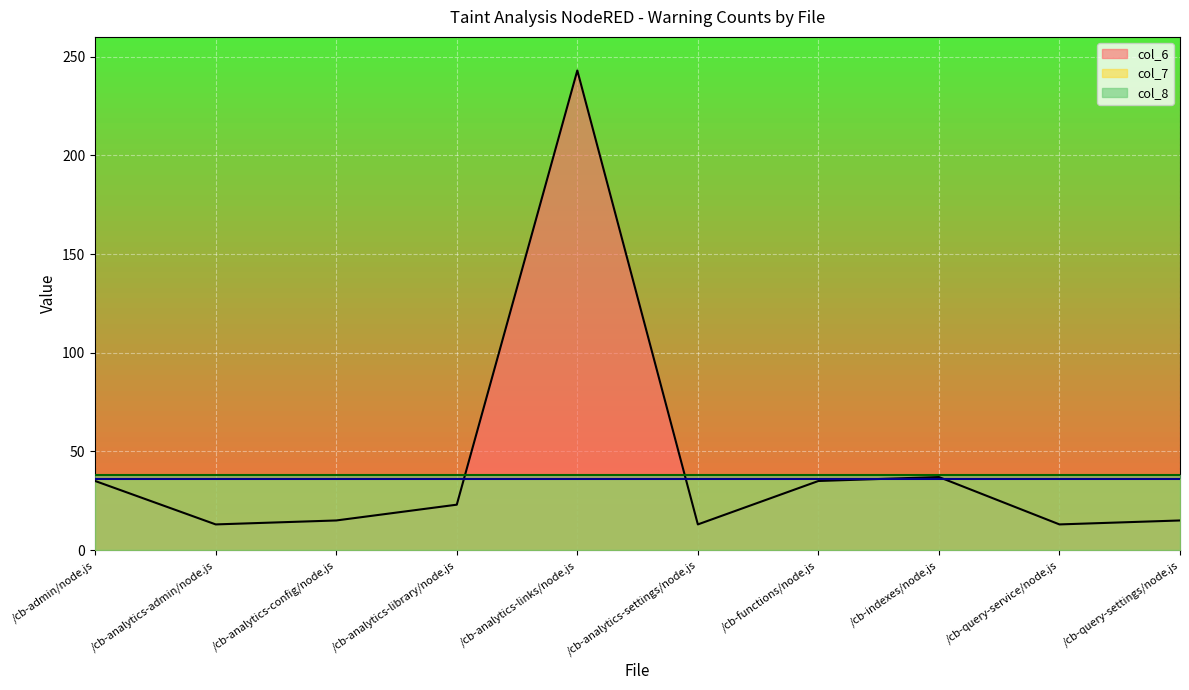

What is the difference between the col_6 values at /cb-functions/node.js and /cb-query-settings/node.js?

20